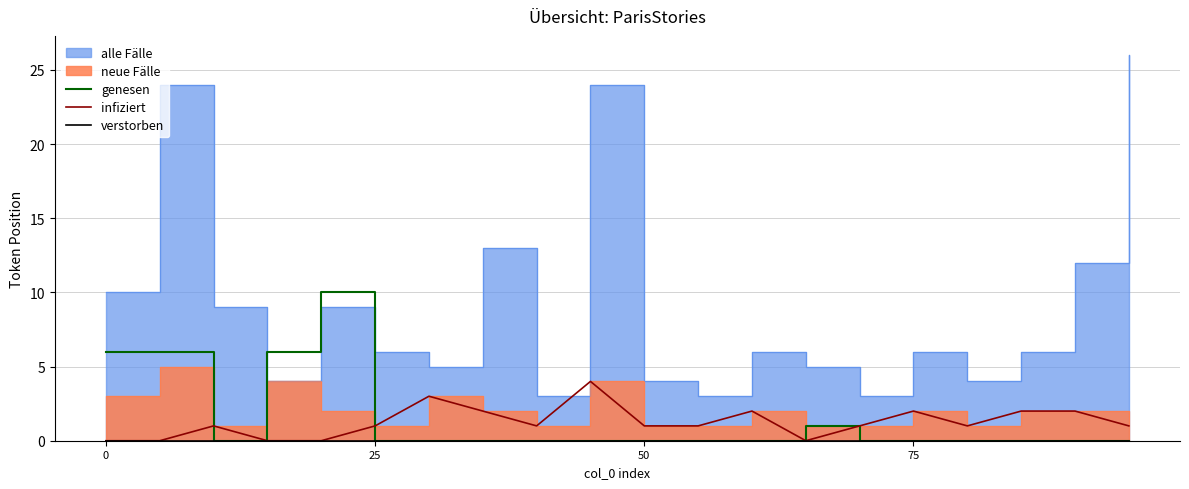

True or false: genesen has more than 2 points higher than both neighbors.

False